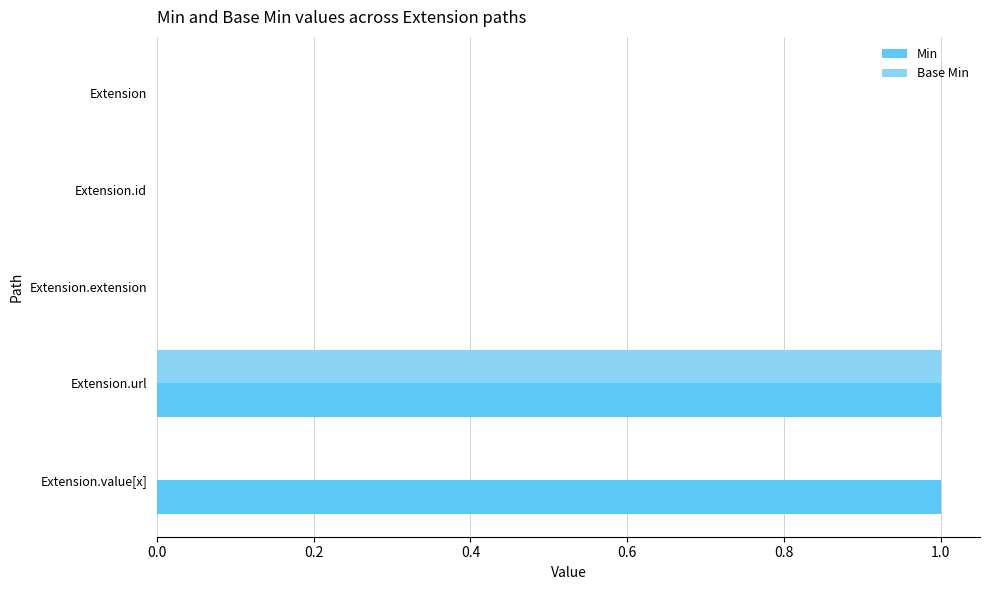

At which category is the sum across all series the highest?

Extension.url